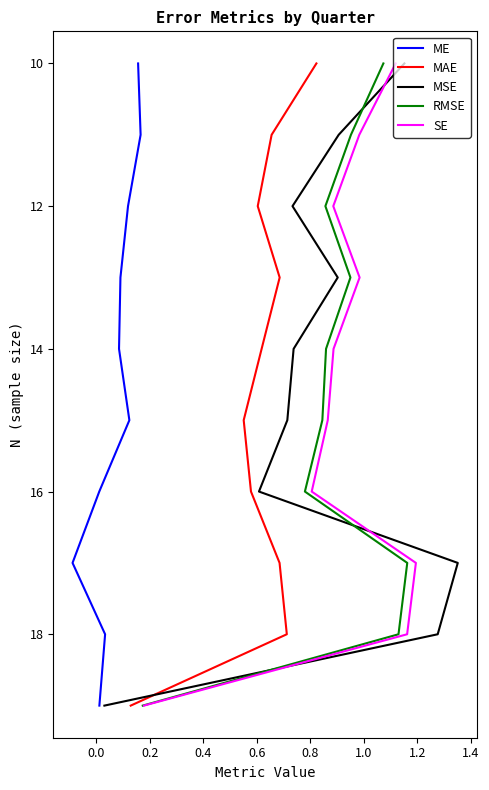

Where is MSE nearest to the value 14?

0.8